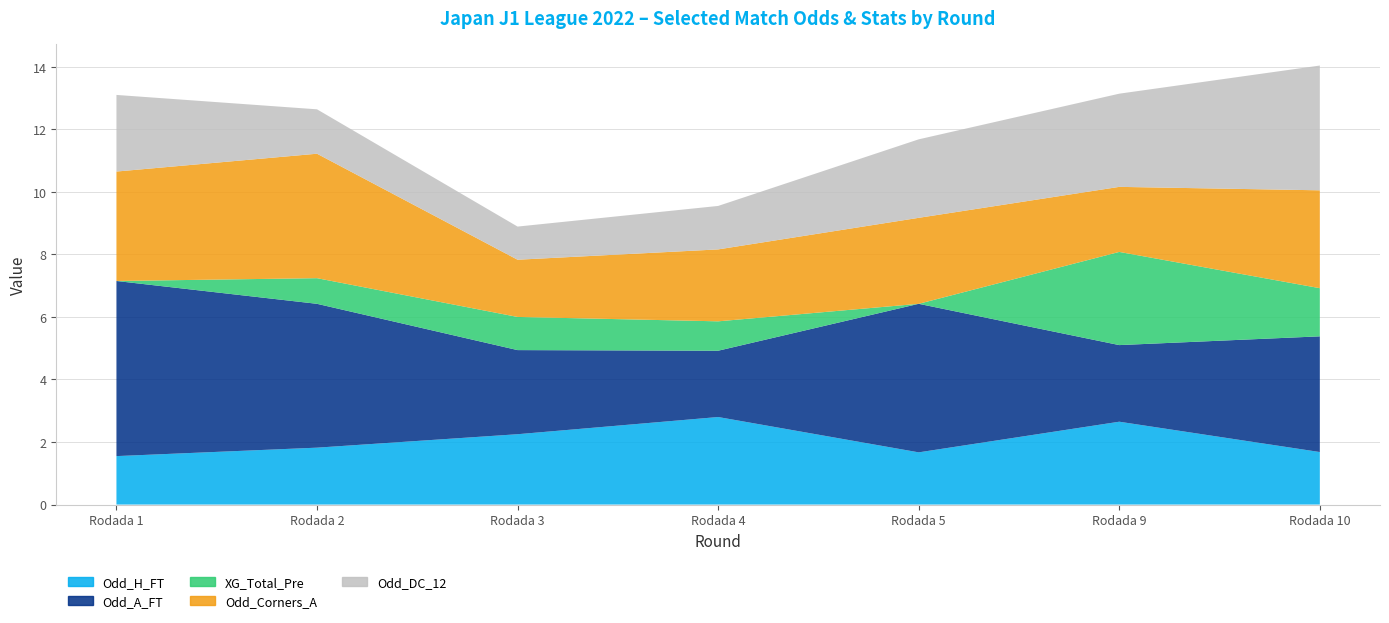

Reading right to left, list all the values displayed in this chart.

Odd_H_FT: Rodada 10=1.7	Rodada 9=2.6	Rodada 5=1.7	Rodada 4=2.8	Rodada 3=2.2	Rodada 2=1.8	Rodada 1=1.6
Odd_A_FT: Rodada 10=3.7	Rodada 9=2.5	Rodada 5=4.8	Rodada 4=2.1	Rodada 3=2.7	Rodada 2=4.6	Rodada 1=5.6
XG_Total_Pre: Rodada 10=1.5	Rodada 9=3.0	Rodada 5=0.0	Rodada 4=0.9	Rodada 3=1.1	Rodada 2=0.8	Rodada 1=0.0
Odd_Corners_A: Rodada 10=3.1	Rodada 9=2.1	Rodada 5=2.8	Rodada 4=2.3	Rodada 3=1.8	Rodada 2=4.0	Rodada 1=3.5
Odd_DC_12: Rodada 10=4.0	Rodada 9=3.0	Rodada 5=2.5	Rodada 4=1.4	Rodada 3=1.1	Rodada 2=1.4	Rodada 1=2.5